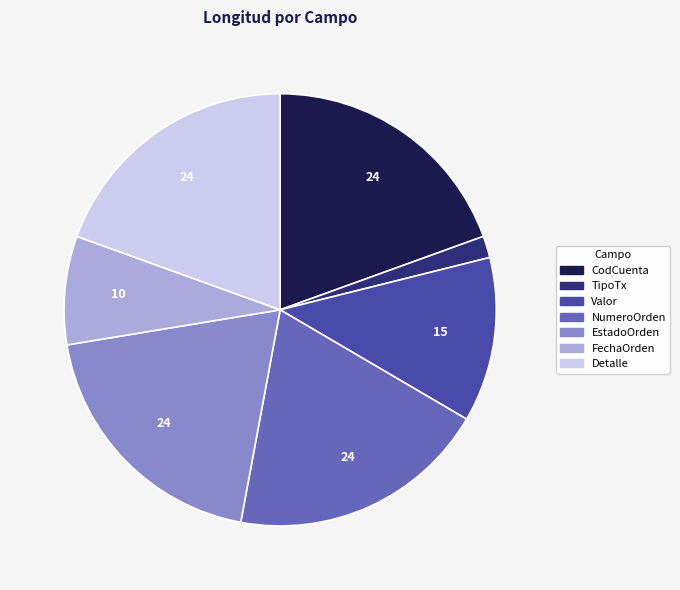

True or false: Detalle accounts for 32% of the total.

False